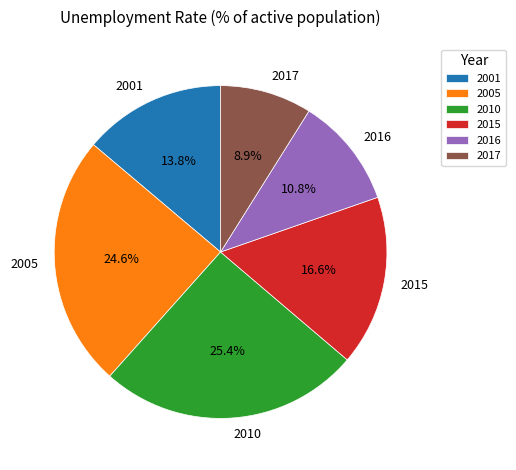

Rank the categories by value from highest to lowest.

2010, 2005, 2015, 2001, 2016, 2017